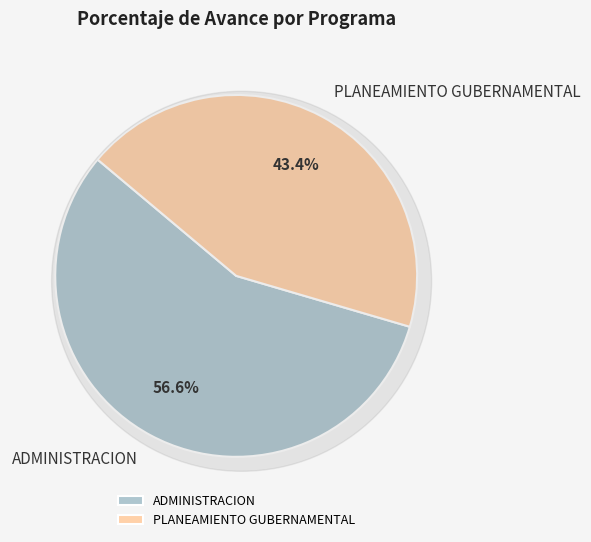

Which slice represents more than half of the pie?

ADMINISTRACION